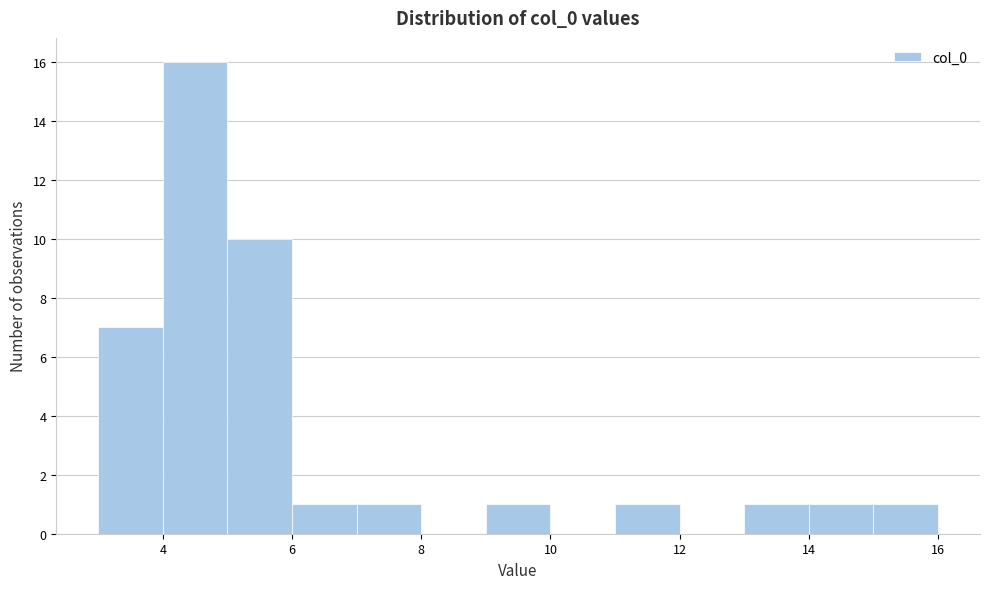

What is the height of the bar covering 3 to 4 on the x-axis? The values are not printed on the chart, so give them approximately, as read against the axis.

7